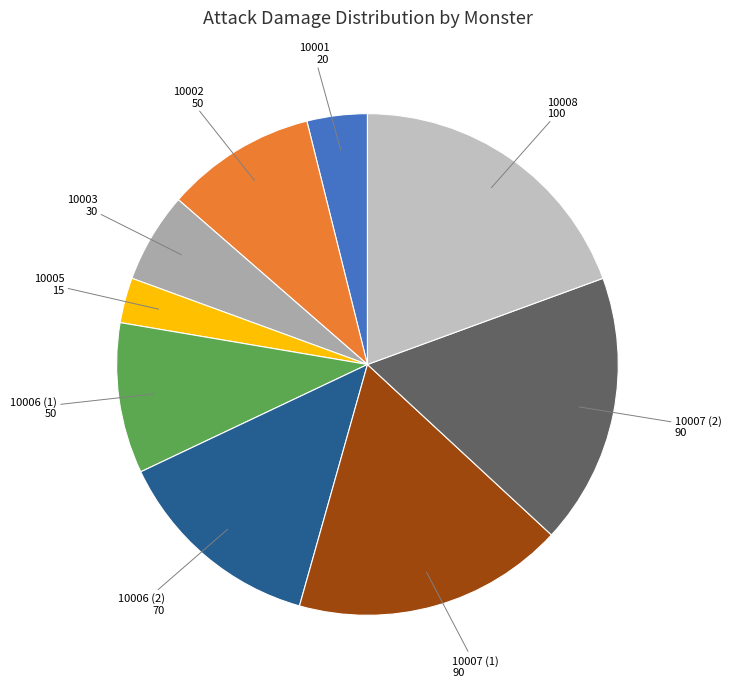

How many segments does this pie chart have?

9